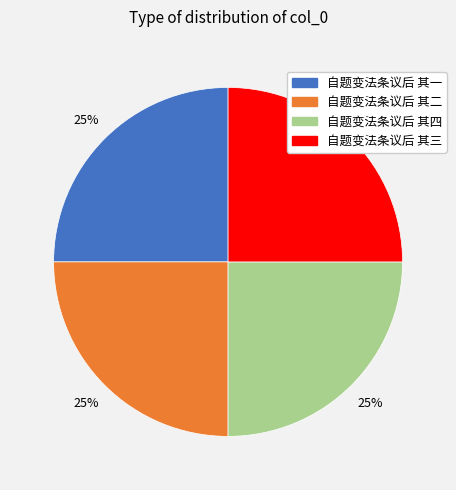

What percentage is the 自题变法条议后 其一 slice, to the nearest percent?

25%